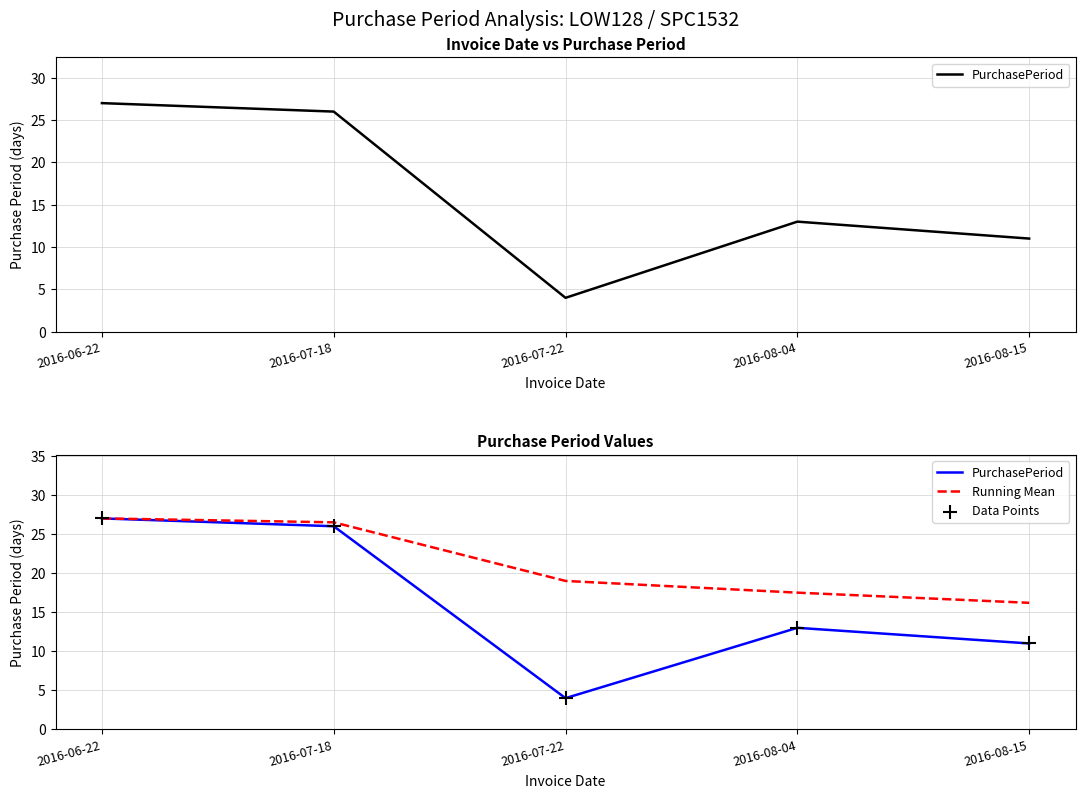

What is the total value across all series at 2016-07-18?

78.5